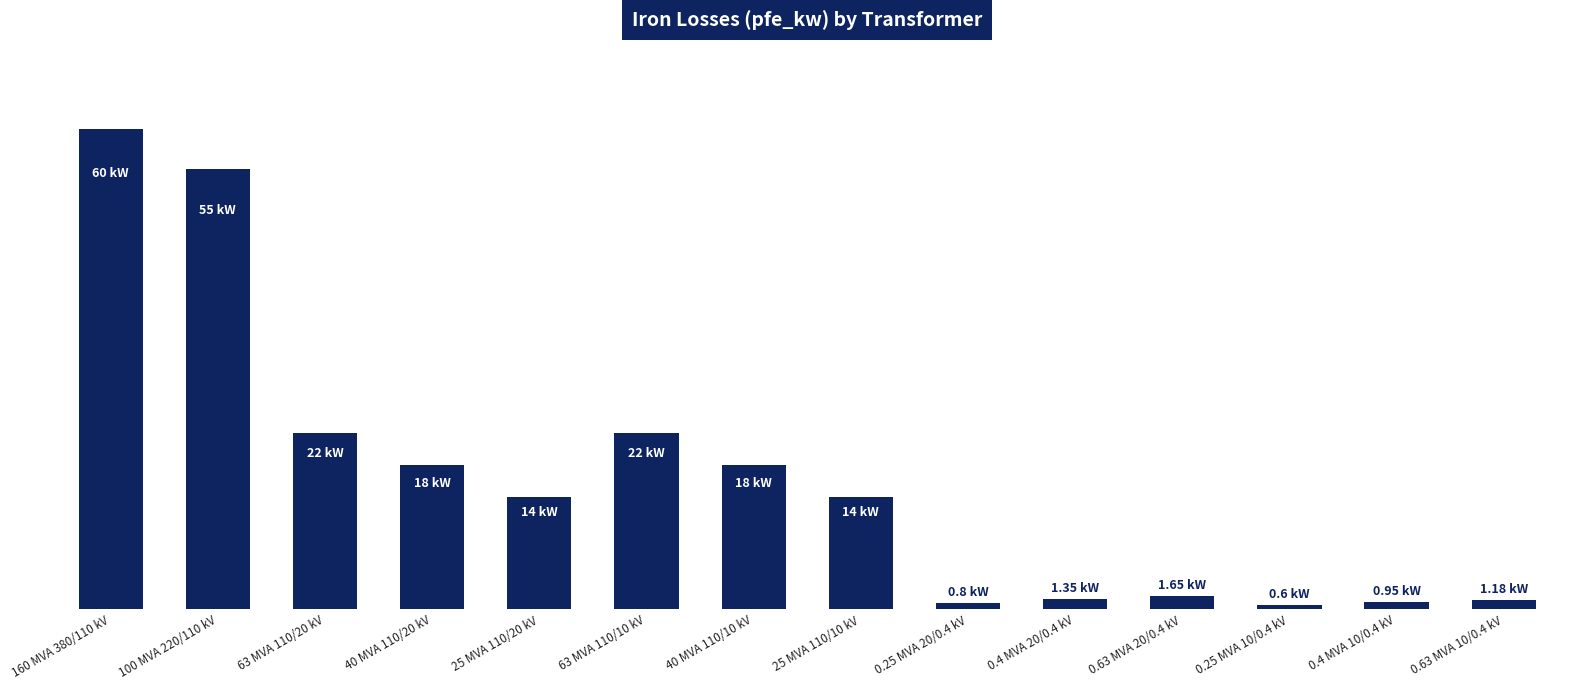

Does the chart contain any negative values?

No